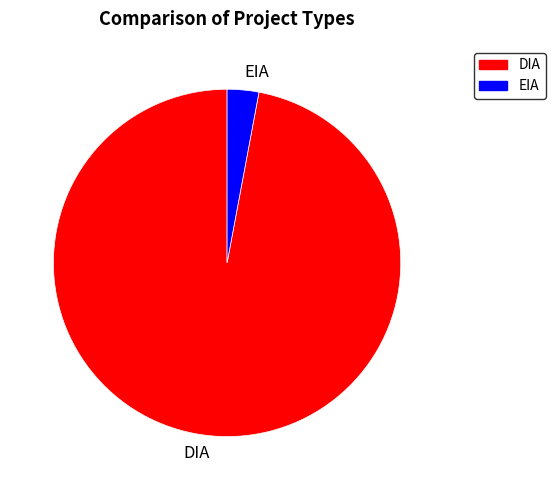

True or false: EIA accounts for 3% of the total.

True